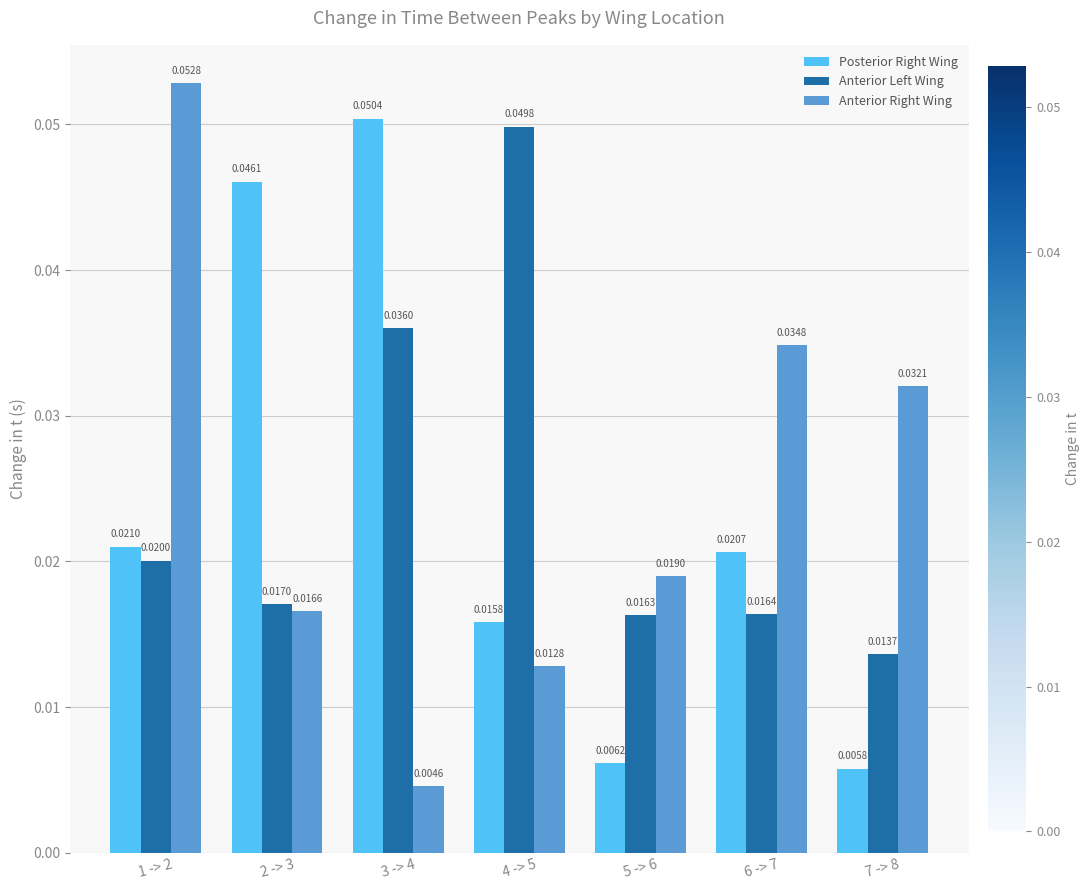

Count the Posterior Right Wing values in the range 0 to 1.

7